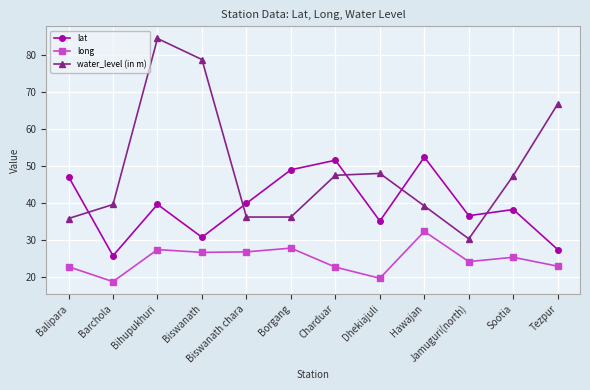

In long, how many points are higher than both neighbors (excluding endpoints)?

4